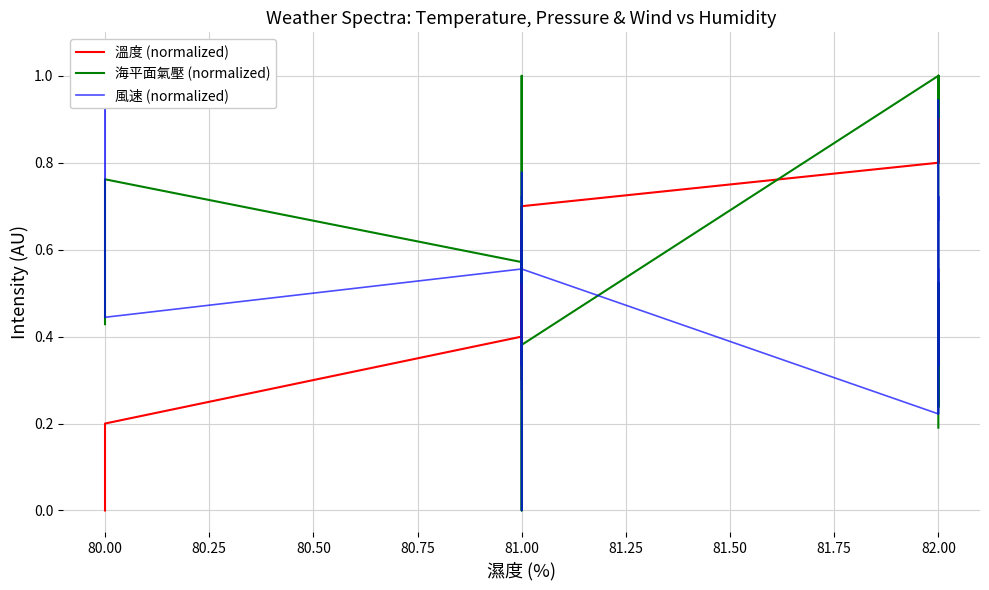

How many interior local valleys does the 溫度 (normalized) series have?

4